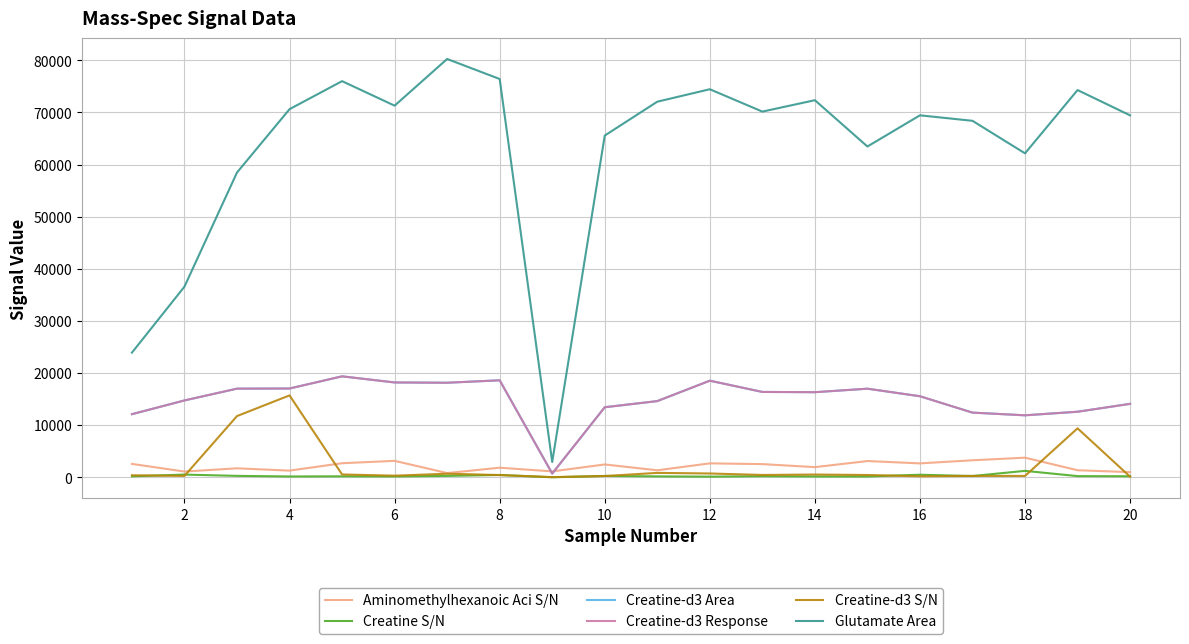

Which series has the widest spread of values?

Glutamate Area